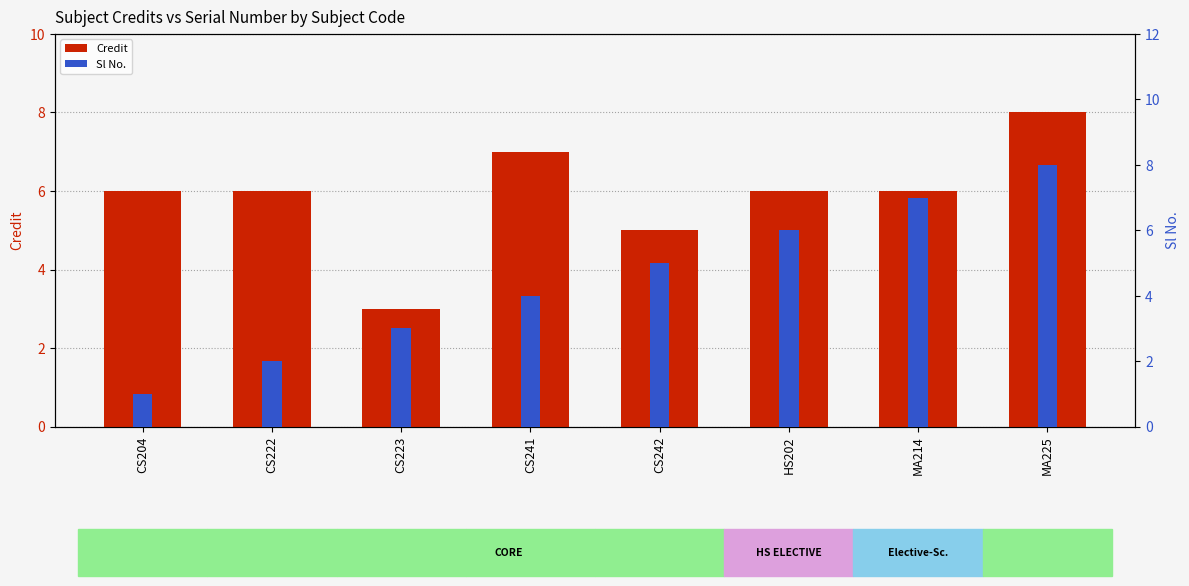

Rank the series by their maximum value, from lowest to highest.

Credit, Sl No.